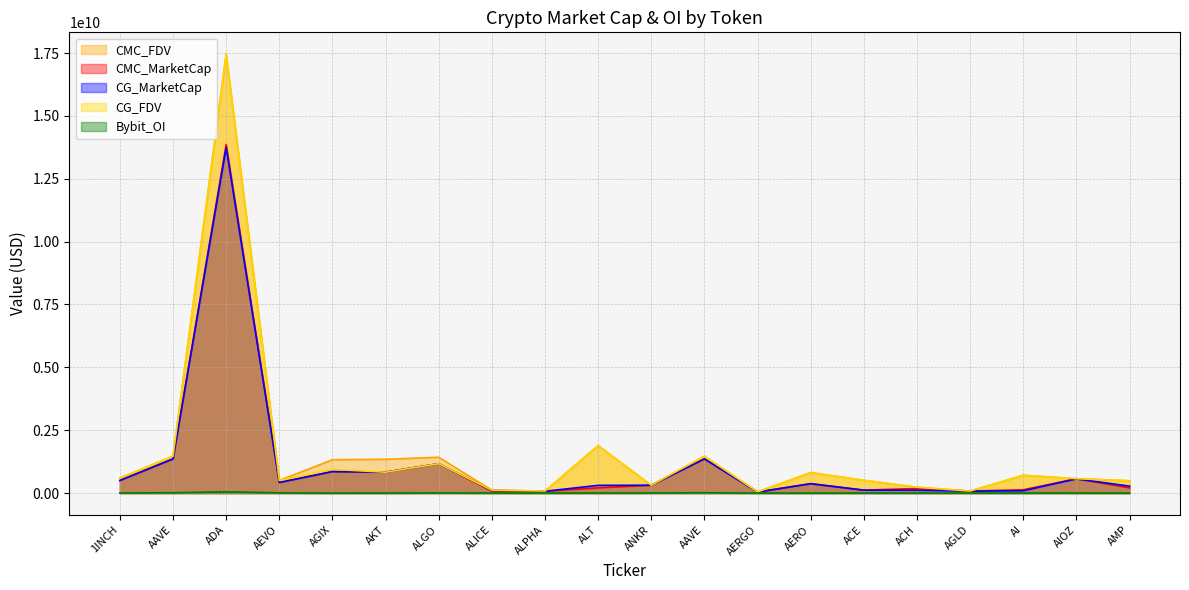

Which series has the largest total across all categories?

CMC_FDV